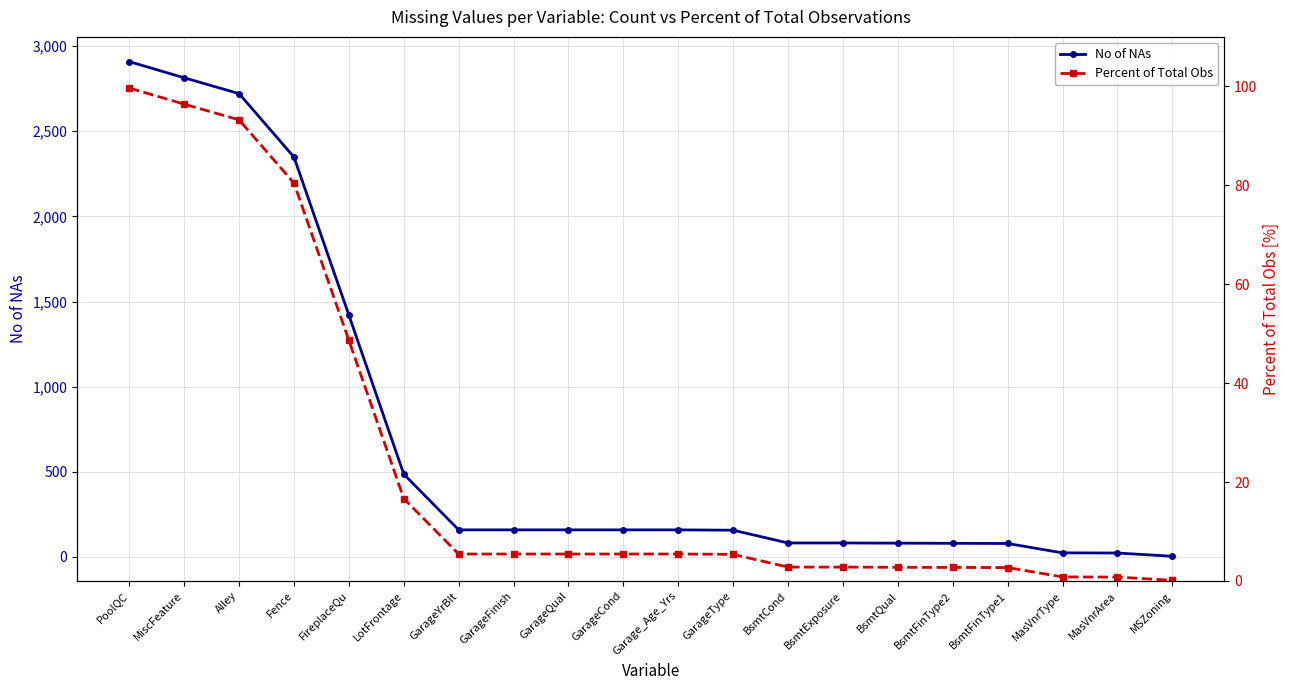

What is the difference between the maximum and minimum values in the Percent of Total Obs series?

99.5